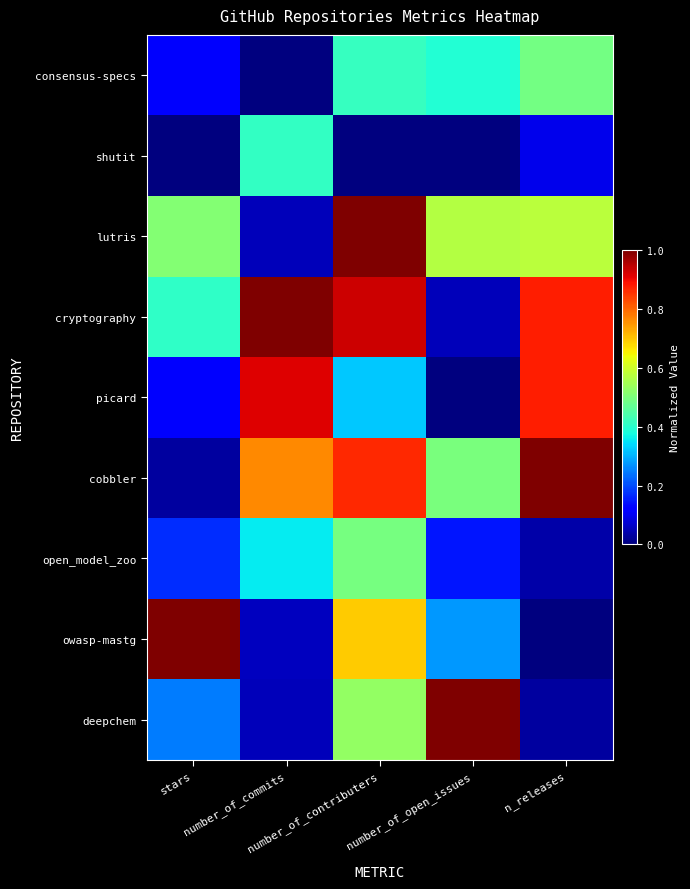

Between stars and number_of_open_issues, which series saw the biggest shift?

deepchem